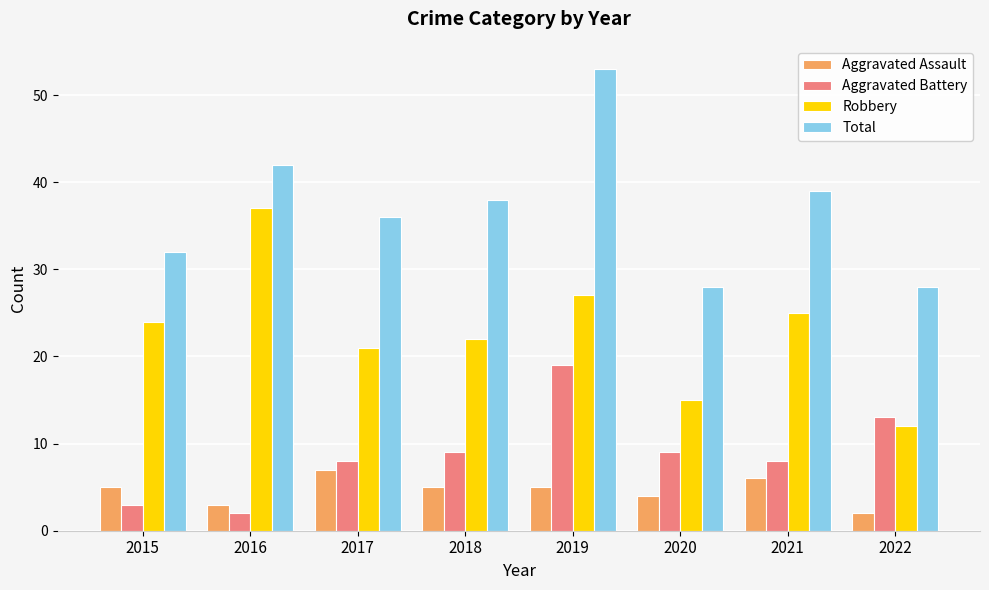

What is the value of the Aggravated Assault bar at the 7th from the left?

6